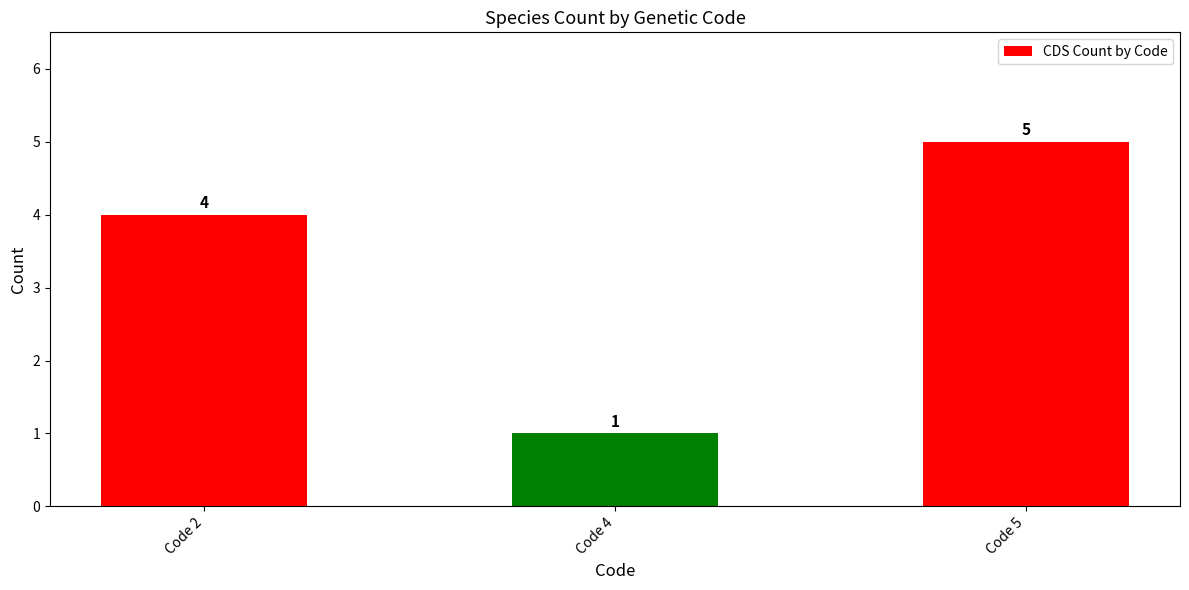

The chart shows a value of 1 at Code 4. True or false?

True